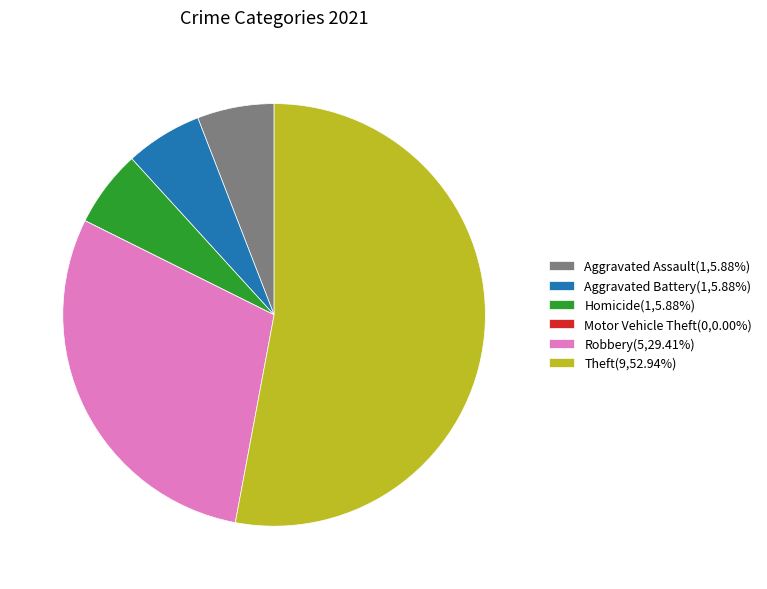

Is there any slice that represents more than half of the pie?

Yes